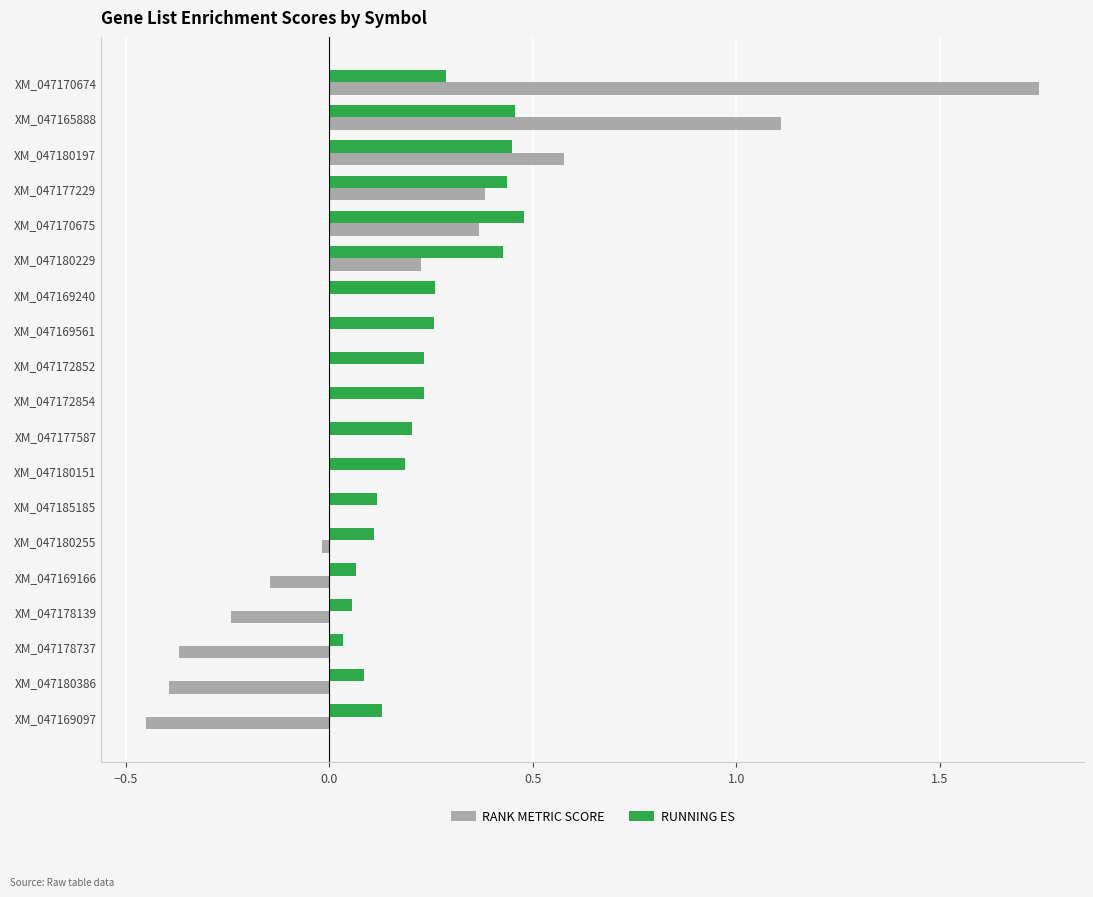

Which label corresponds to the largest value in the chart?

XM_047170674